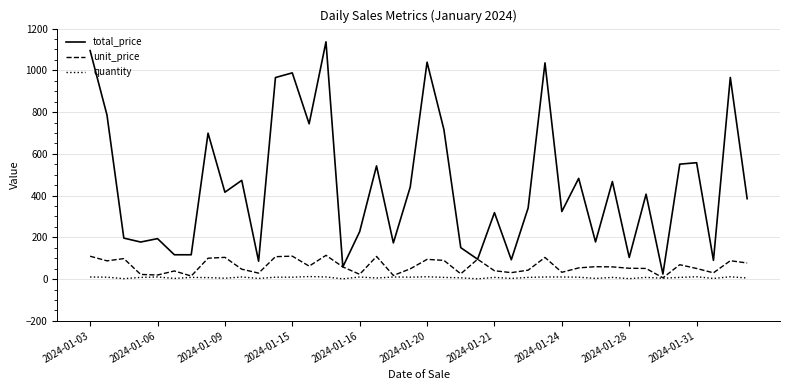

True or false: unit_price has more than 1 points higher than both neighbors.

True